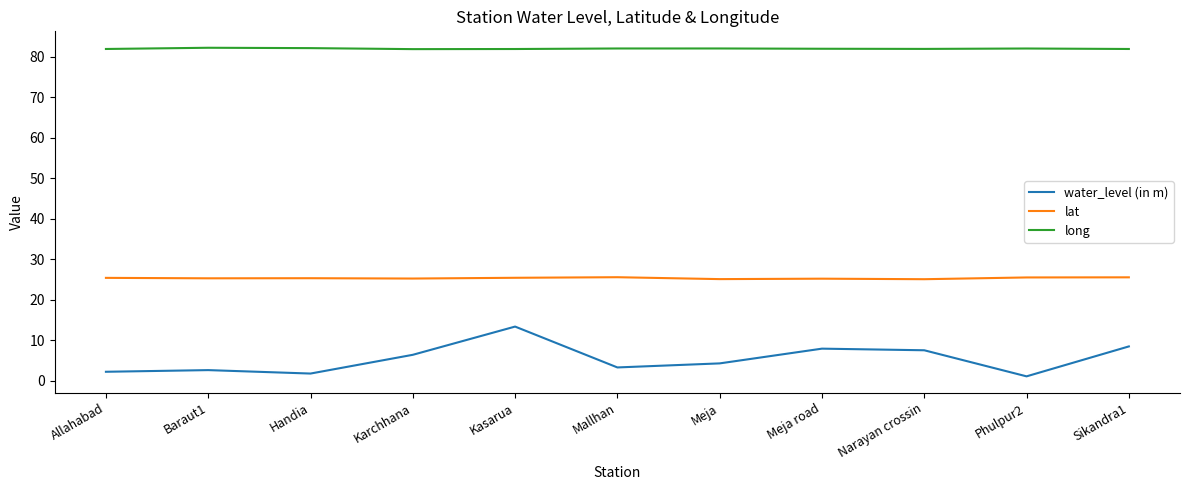

What is the approximate value of water_level (in m) at Allahabad?

2.3